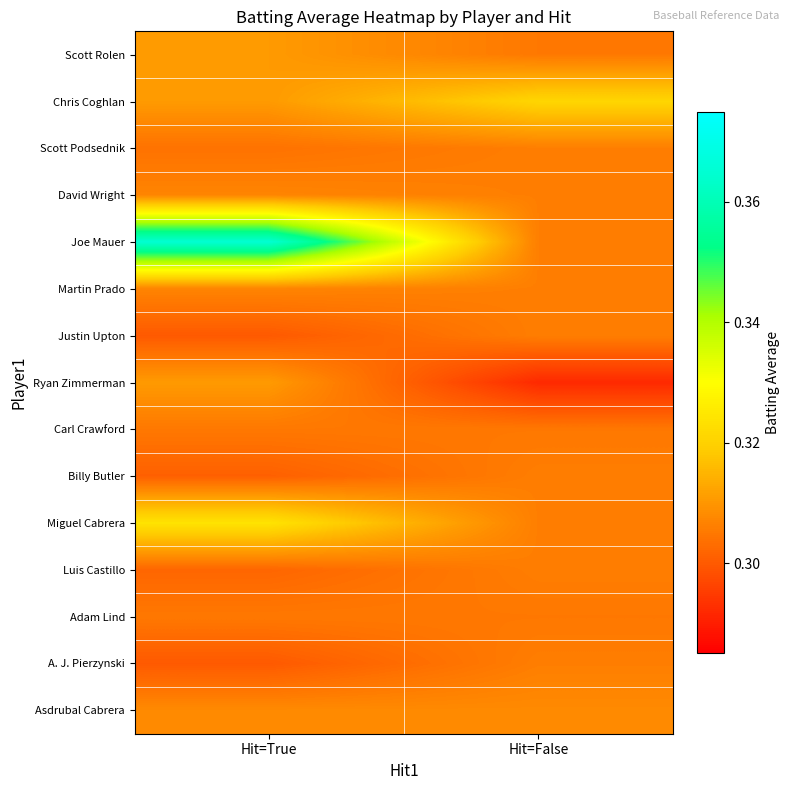

At Hit=True, list the series in order from largest to smallest.

Joe Mauer, Miguel Cabrera, Scott Rolen, Chris Coghlan, Ryan Zimmerman, Asdrubal Cabrera, David Wright, Martin Prado, Carl Crawford, Adam Lind, Scott Podsednik, Luis Castillo, Billy Butler, Justin Upton, A. J. Pierzynski